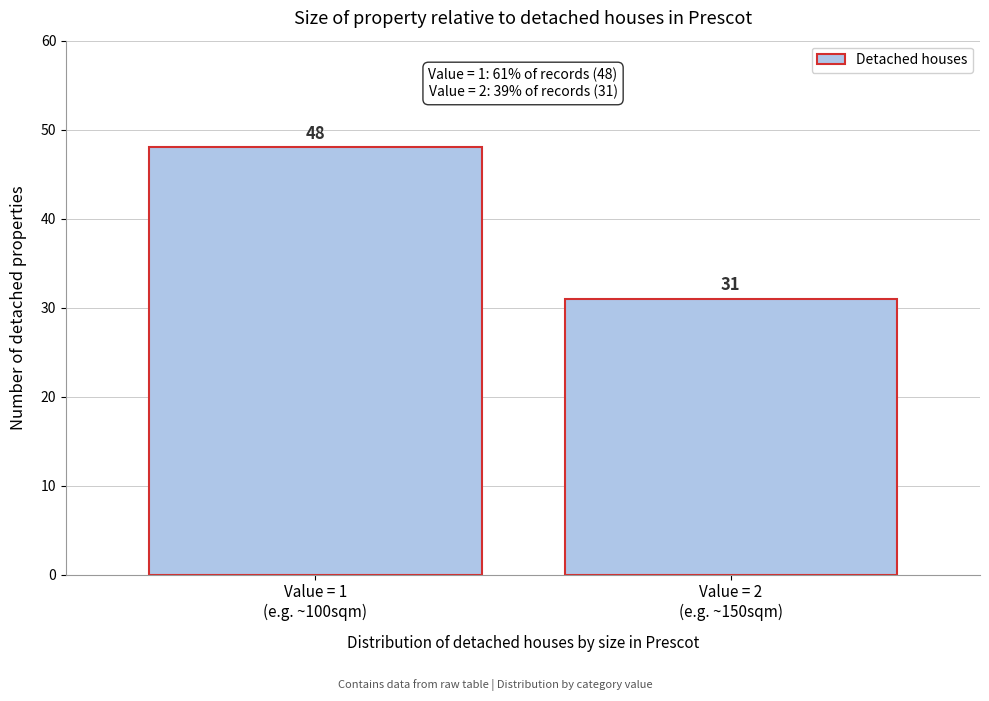

Reading right to left, transcribe all the data shown in this chart.

31	48